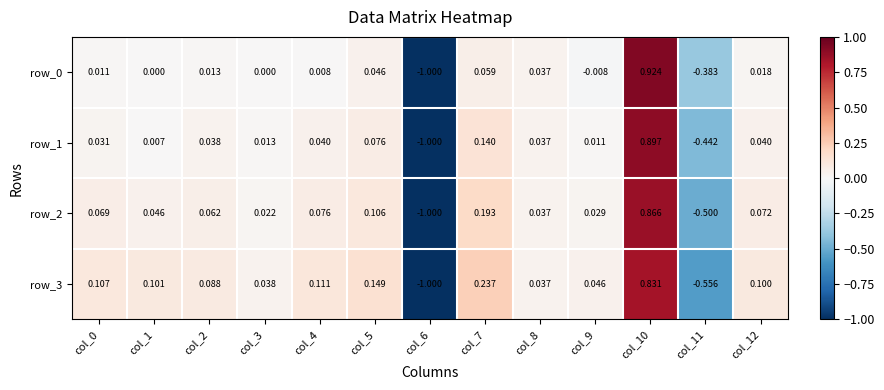

What is the difference between the second highest and minimum values in the row_0 series?

1.1